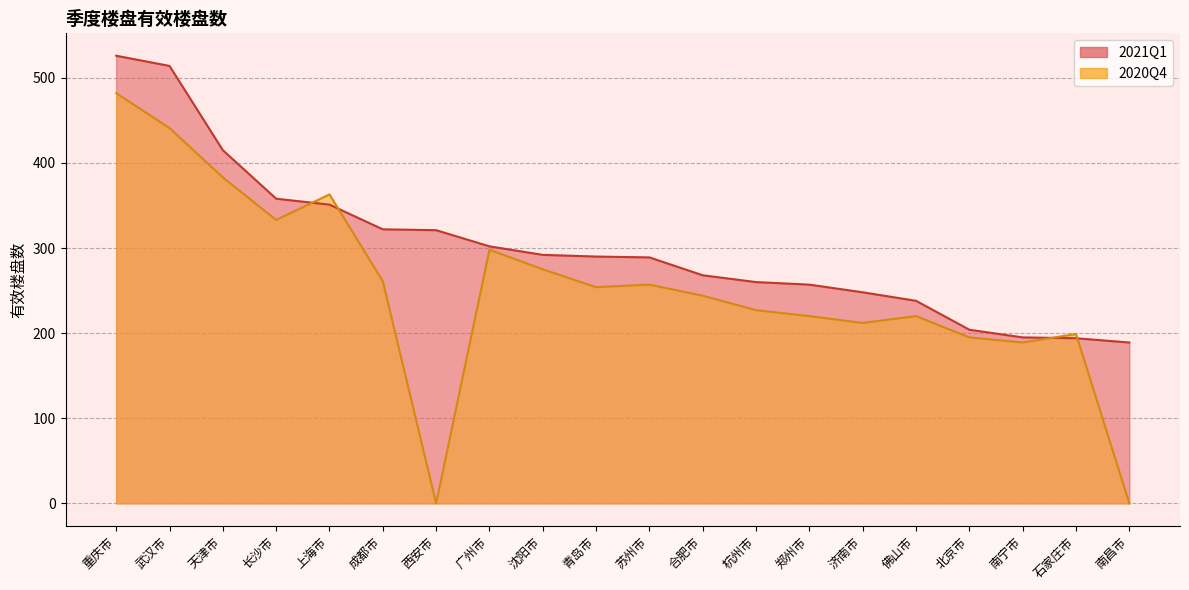

In 2020Q4, how many points are higher than both neighbors (excluding endpoints)?

5